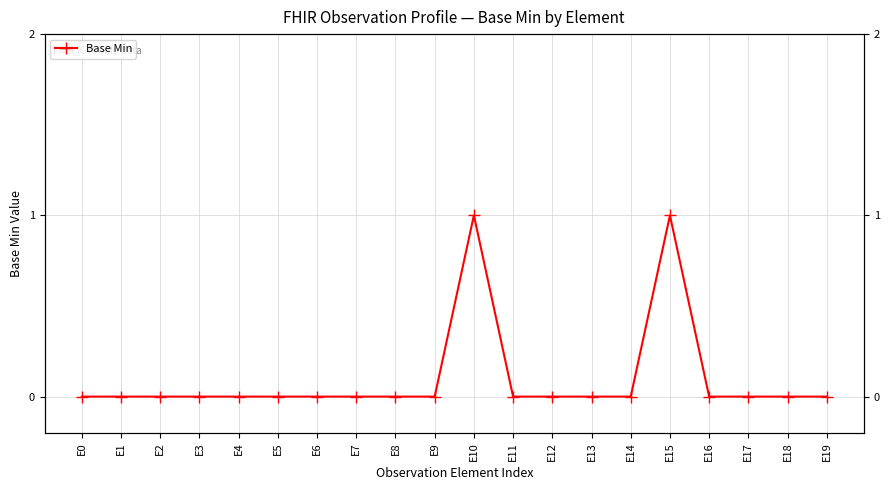

What is the difference between the maximum and second lowest values?

1